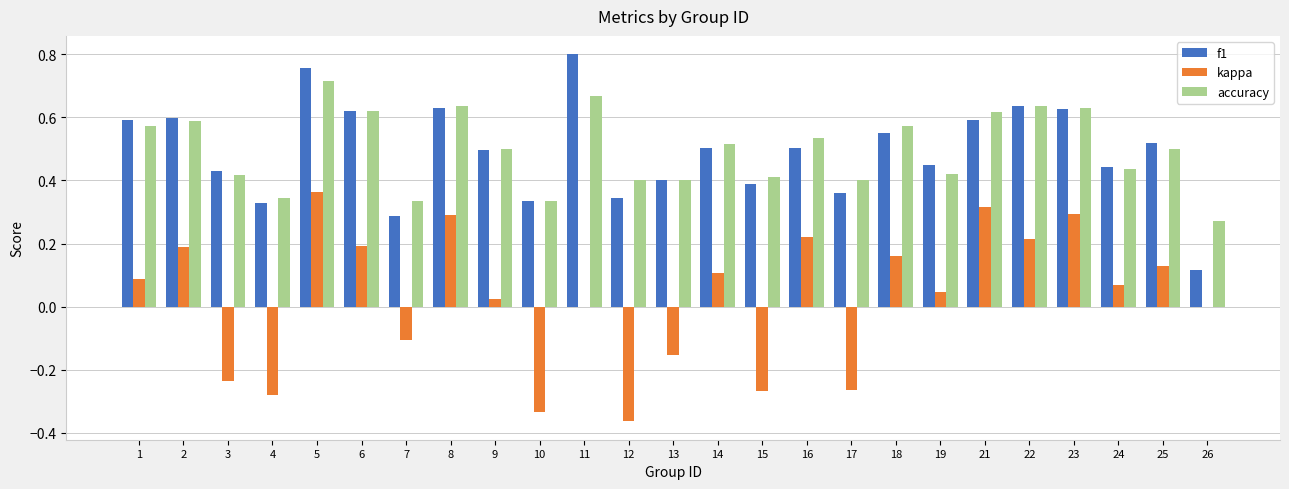

Is the value of accuracy at 9 greater than the value of kappa at 15?

Yes